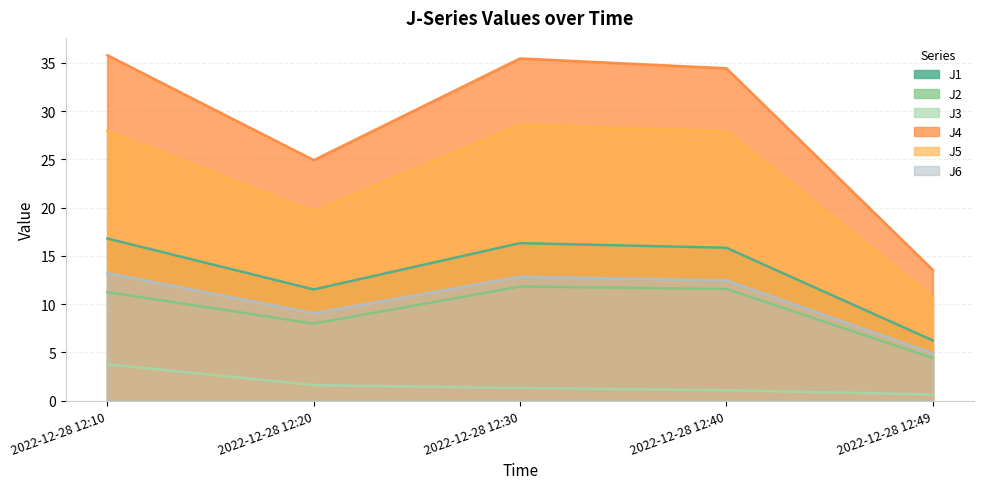

Which has a higher value, 2022-12-28 12:30 or 2022-12-28 12:20?

2022-12-28 12:30